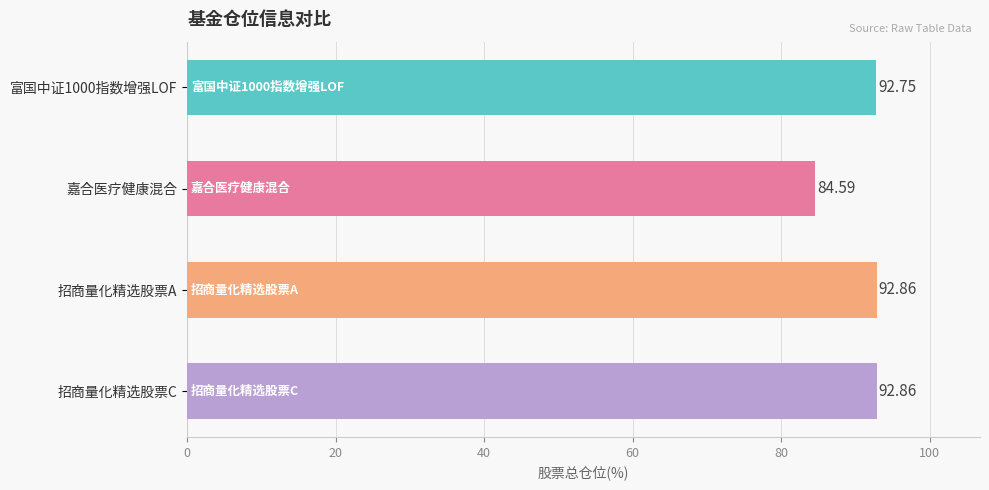

Where is the data nearest to the value 88?

嘉合医疗健康混合